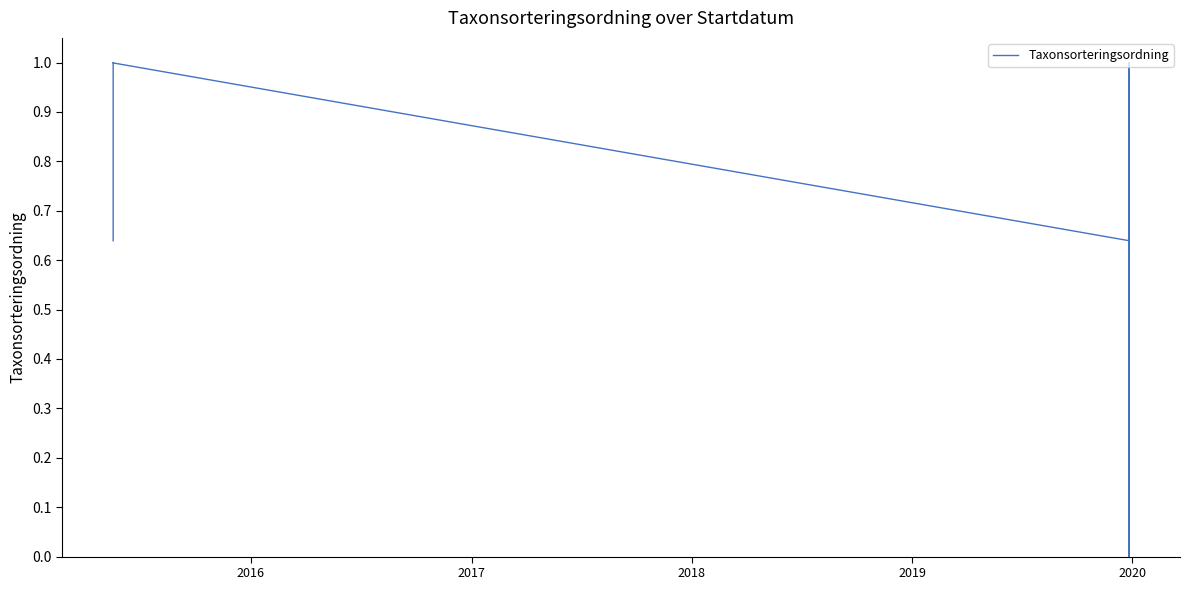

How many points are lower than both their immediate neighbors (excluding endpoints)?

3